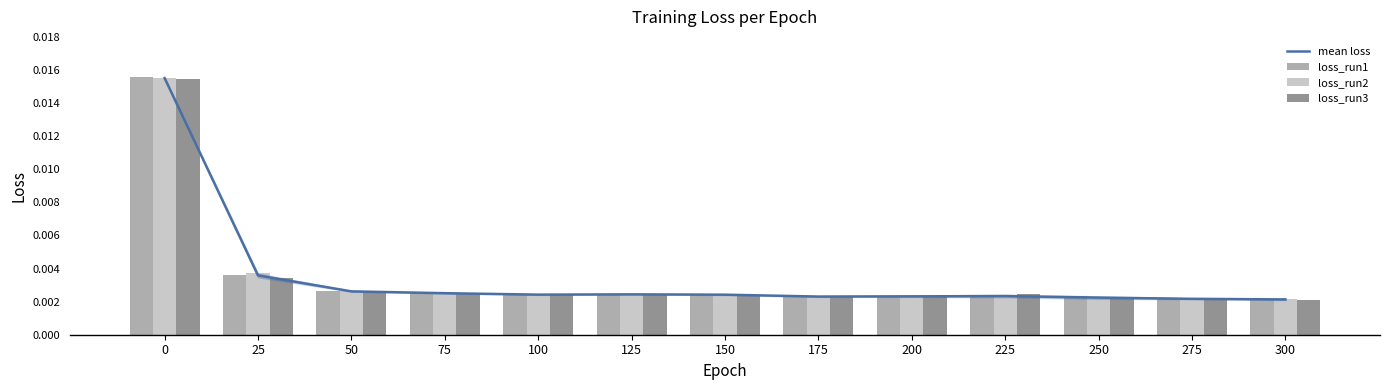

The loss_run3 series shows 0.0 at 75. True or false?

True